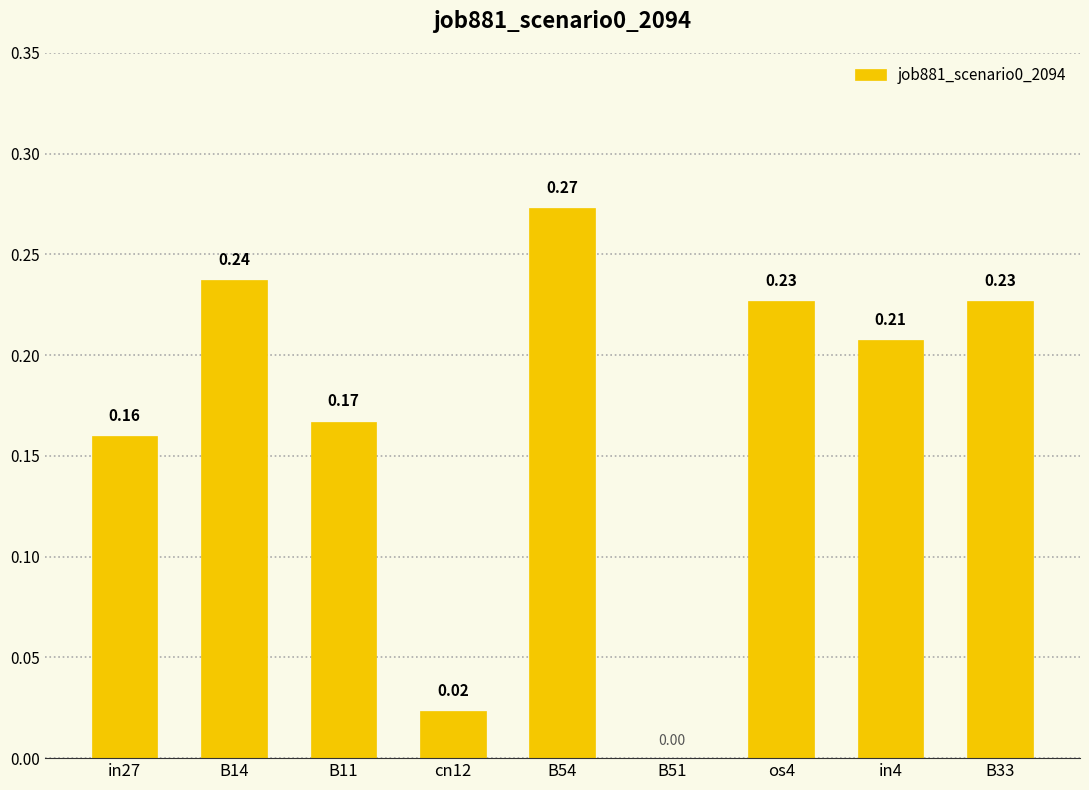

Count the number of values greater than 0.

8